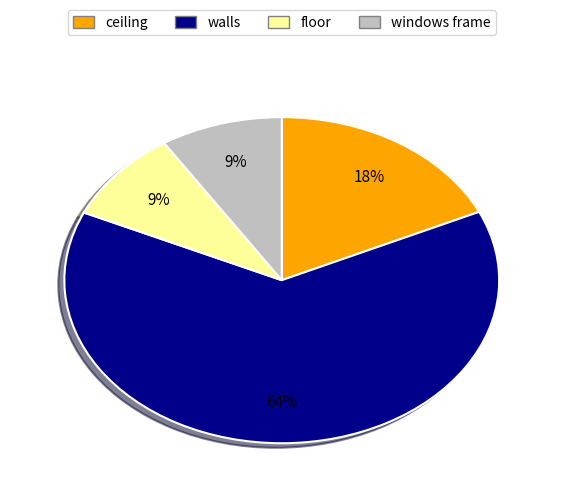

Is there a majority slice in this chart?

Yes